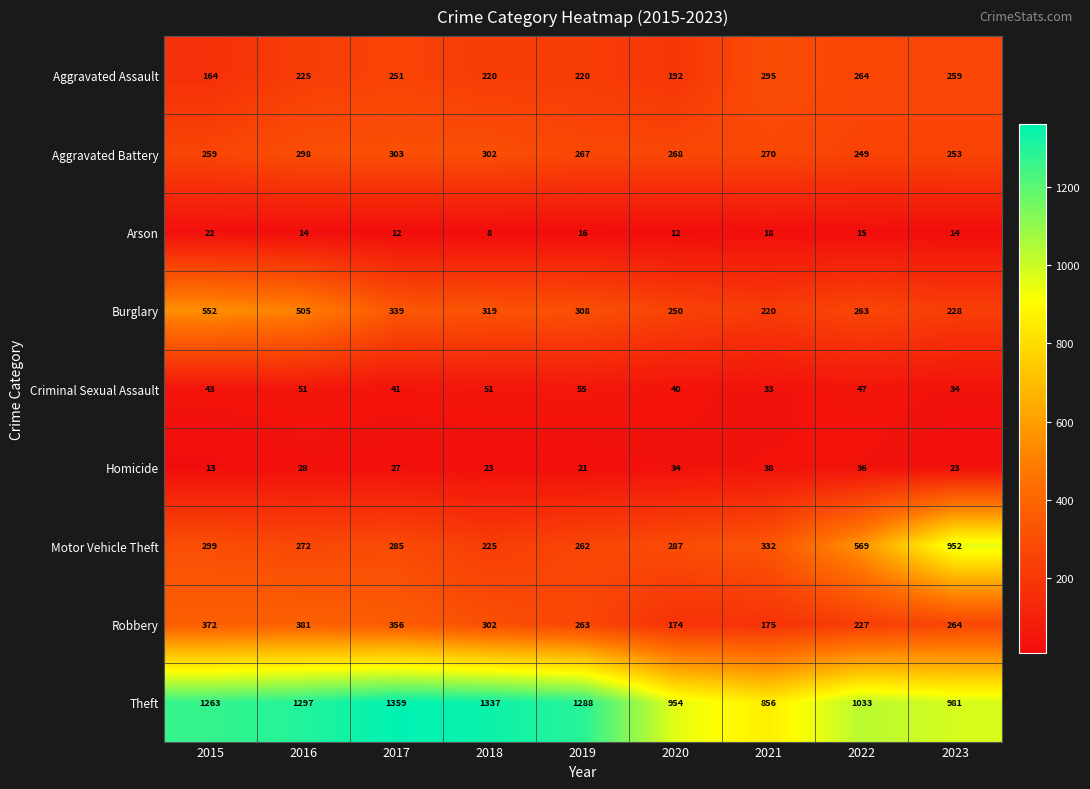

Where does the Burglary series first go above 308?

2015